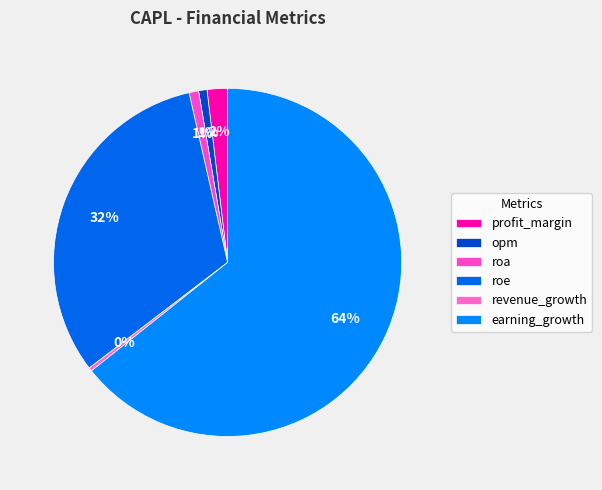

Is there a majority slice in this chart?

Yes